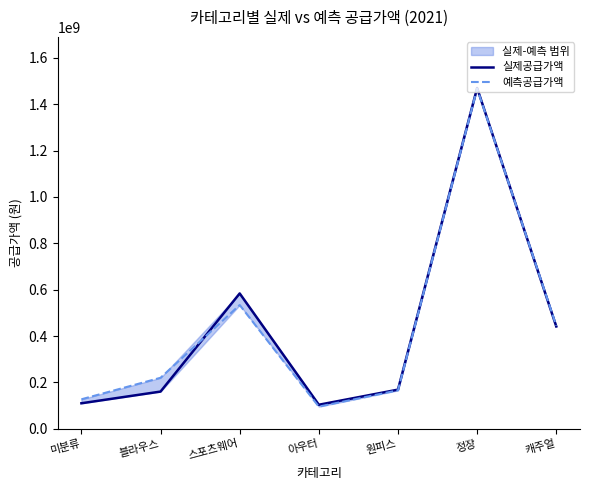

Which label corresponds to the smallest value in the chart?

아우터